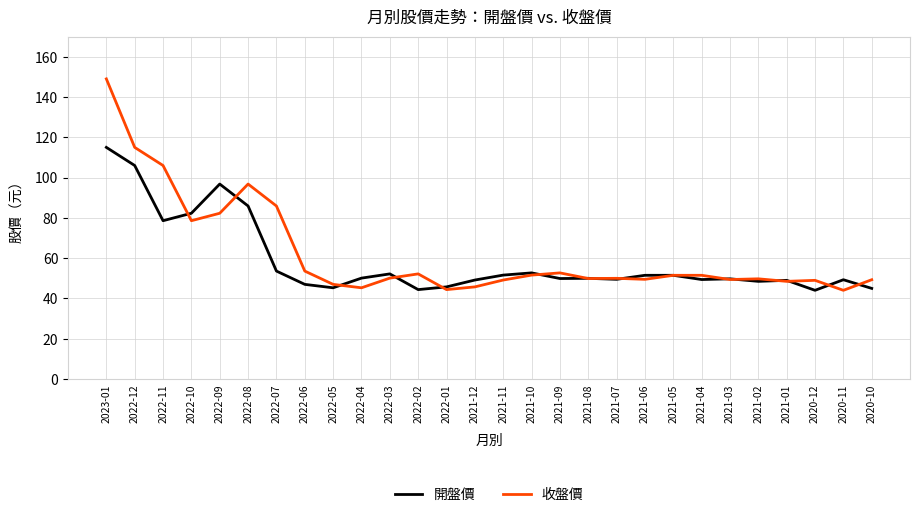

At 2021-12, list the series in order from largest to smallest.

開盤價, 收盤價